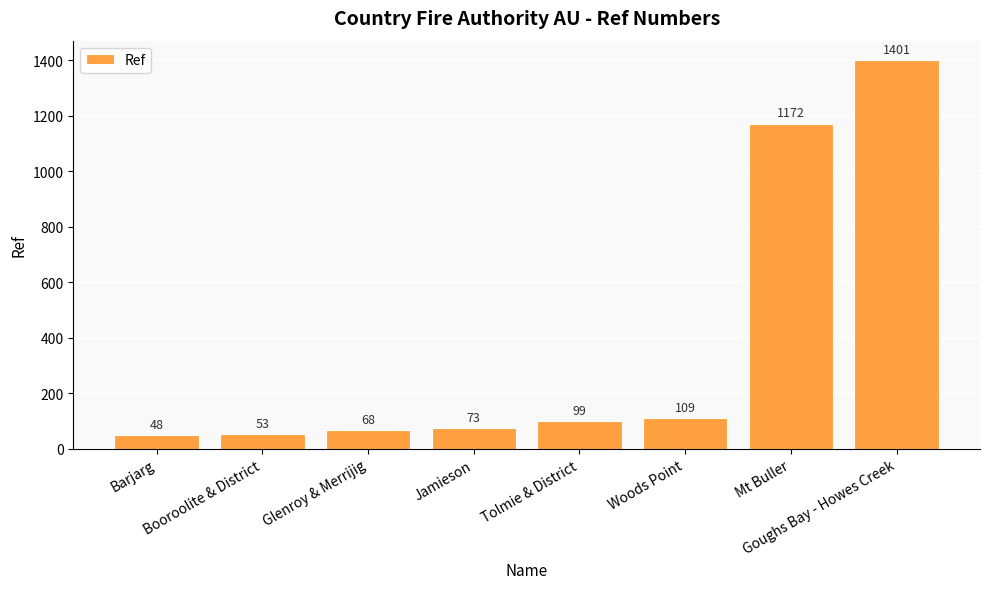

What is the average value?

378